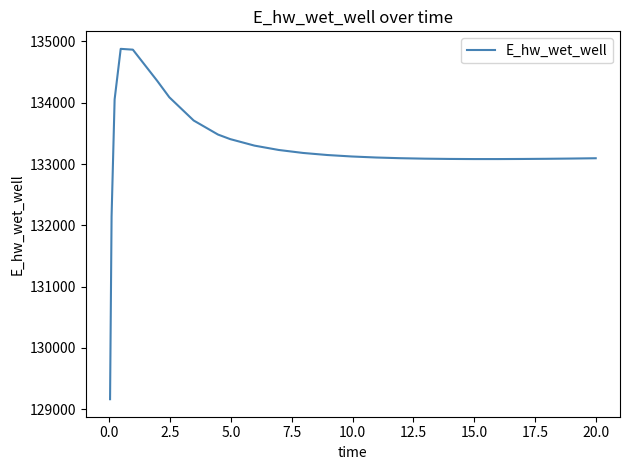

What is the difference between the maximum and minimum values?

5715.2